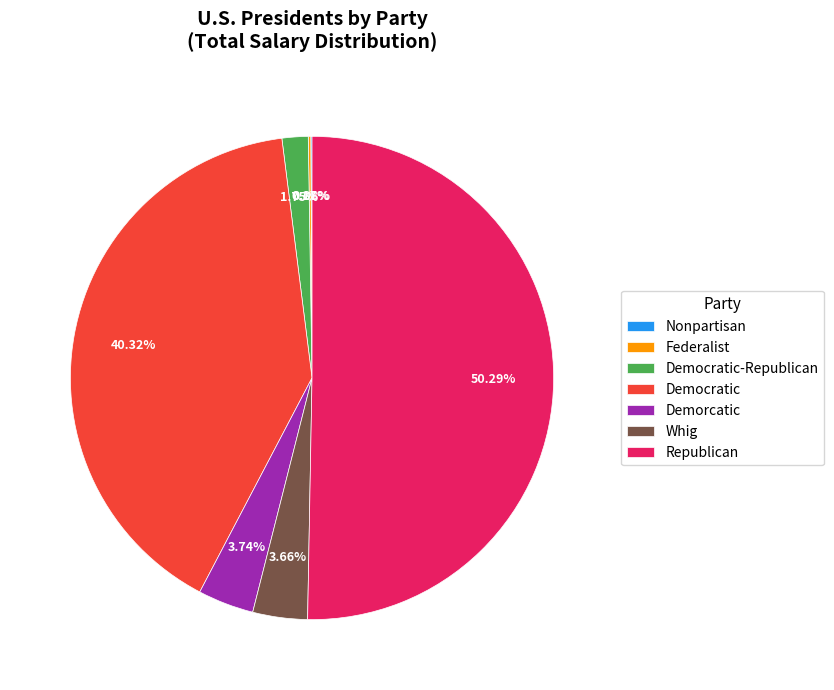

To the nearest percent, what is the difference between the largest and smallest slice percentages?

50%